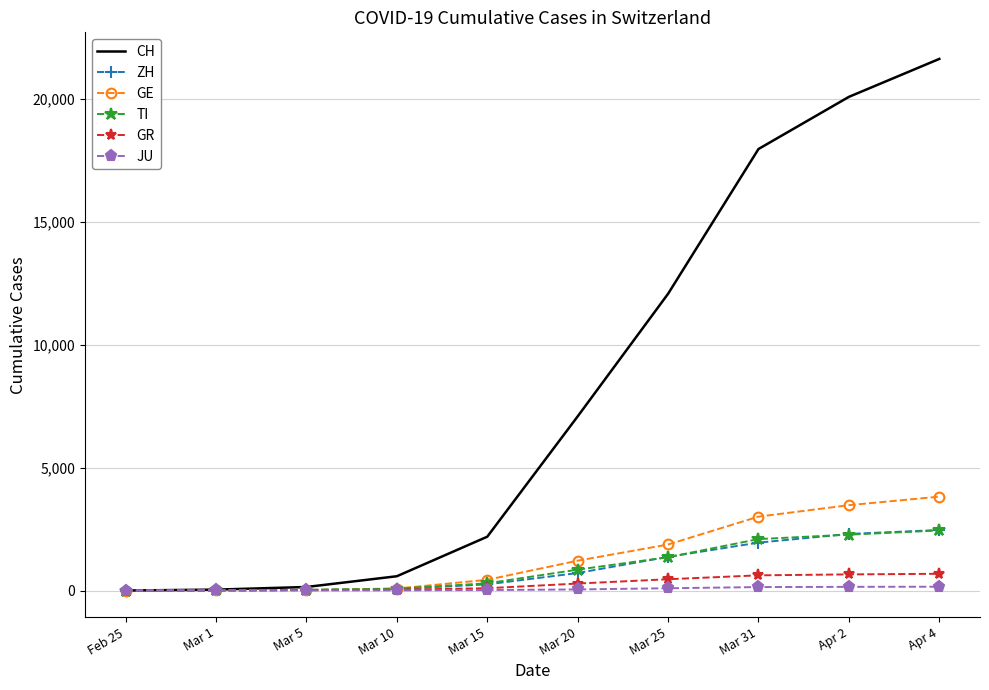

The value of TI at Apr 4 is 1341. True or false?

False